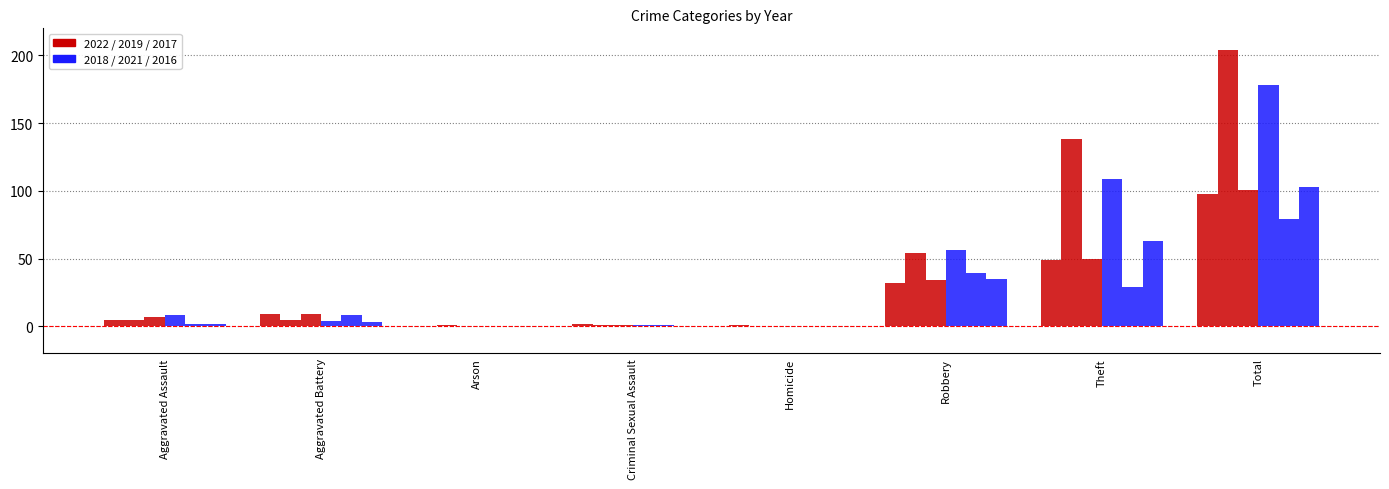

Is it true that 2018 equals 63 at Theft?

False